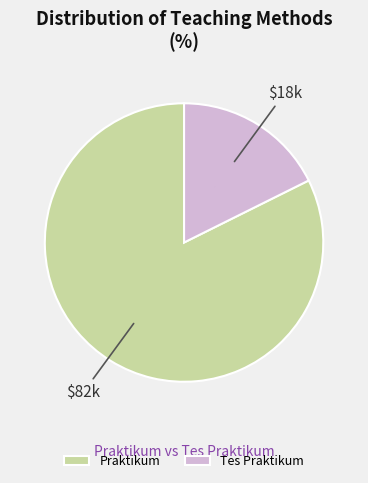

Count the number of slices in the pie.

2